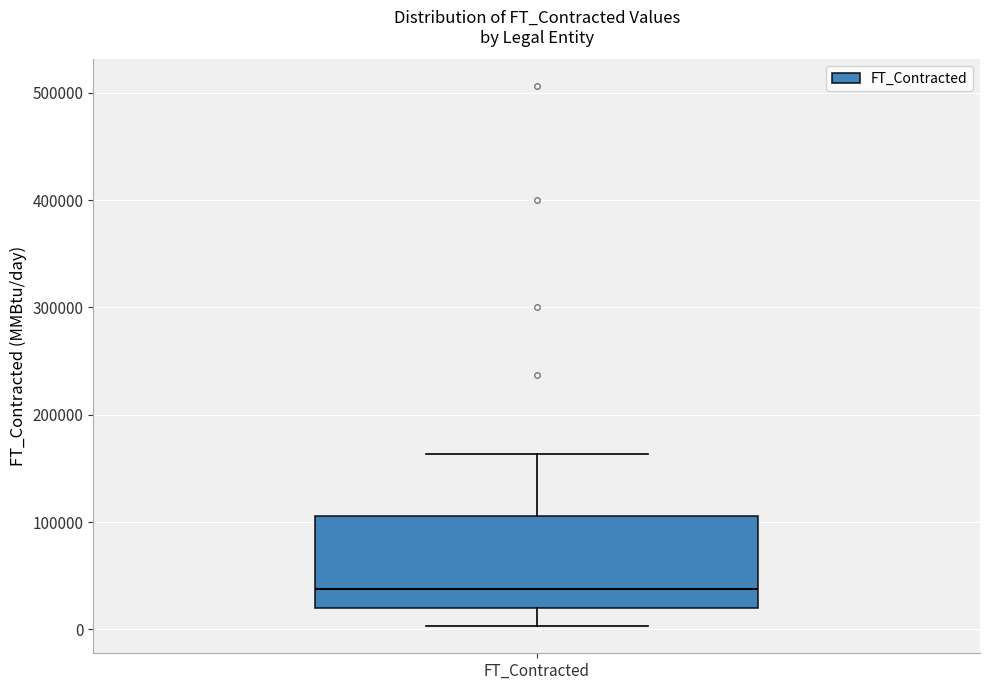

Read this box plot against the y-axis: the position of the median line, the range covered by the box, and the ends of both whiskers. The values are not printed on the chart, so give them approximately, as read against the axis.

median 40000, box 20000 to 110000, whiskers 0 to 160000